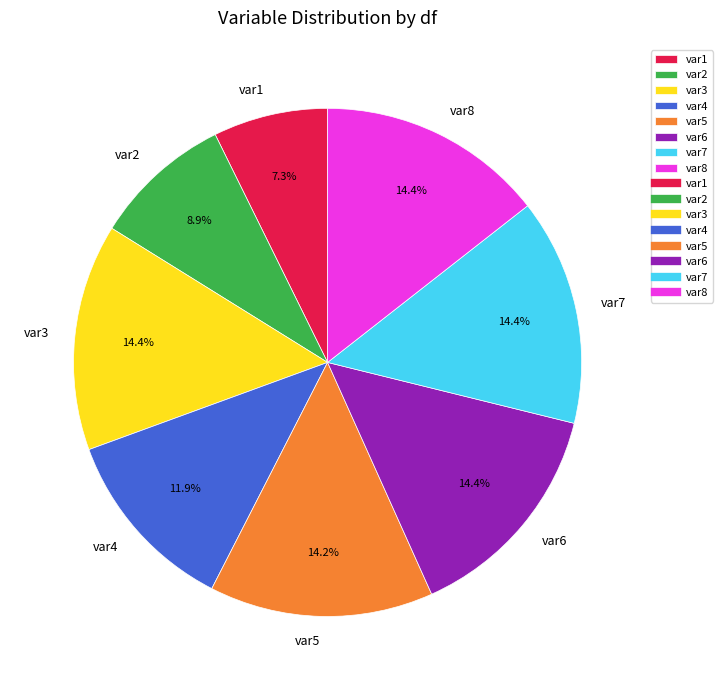

Between var3 and var1, which is larger?

var3